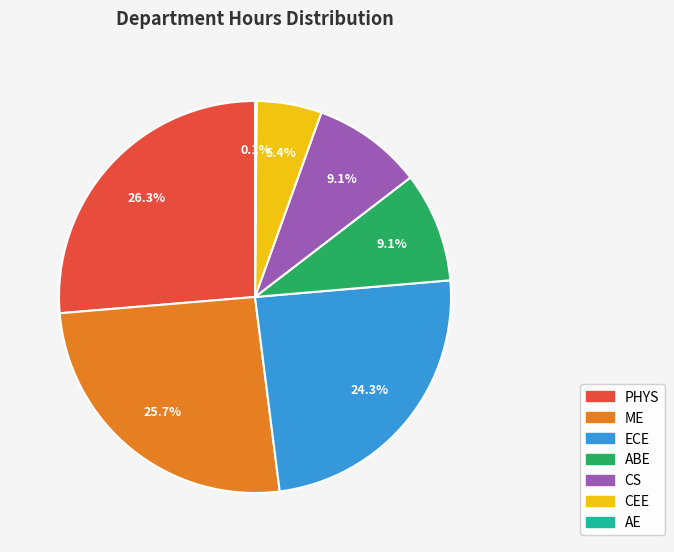

Does ABE represent more than half of the total?

No